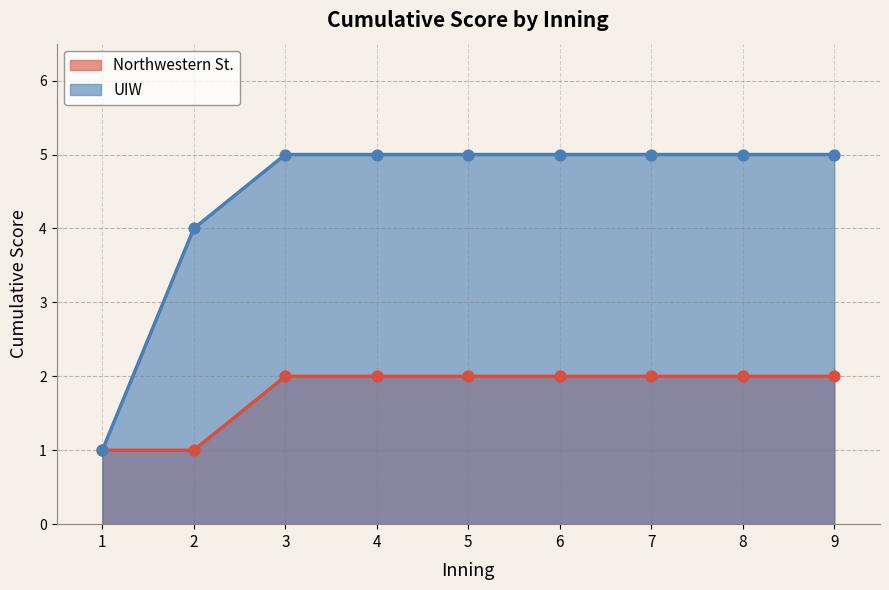

What are all the series names shown in the legend?

Northwestern St., UIW